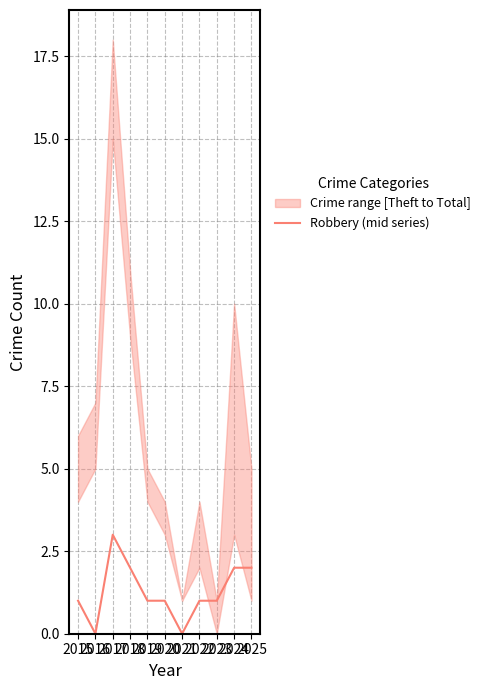

What is the change in value from 2016 to 2019?

+1